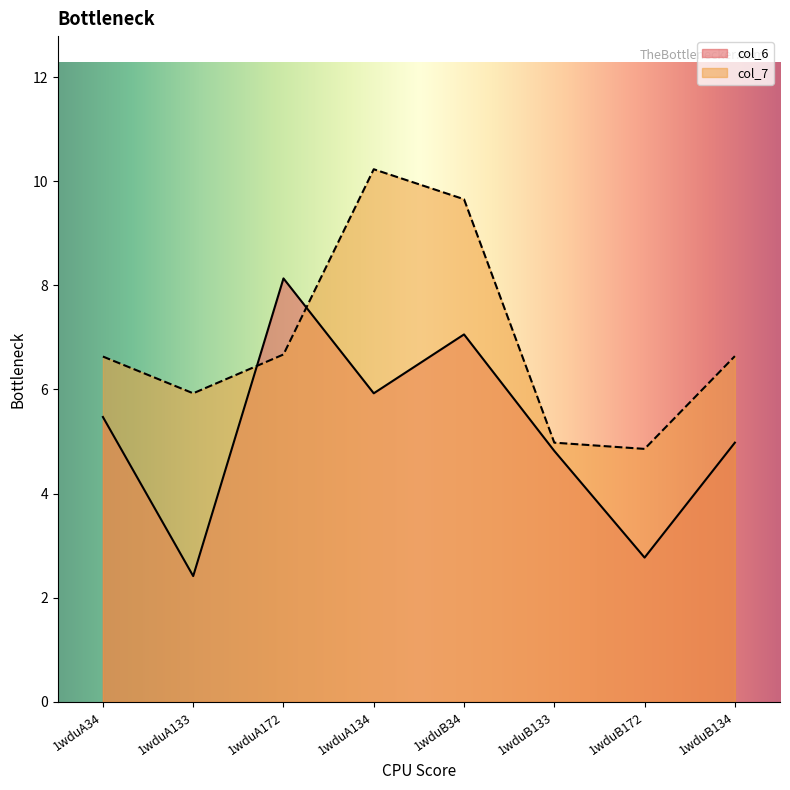

What is the total value across all series at 1wduB34?

16.7